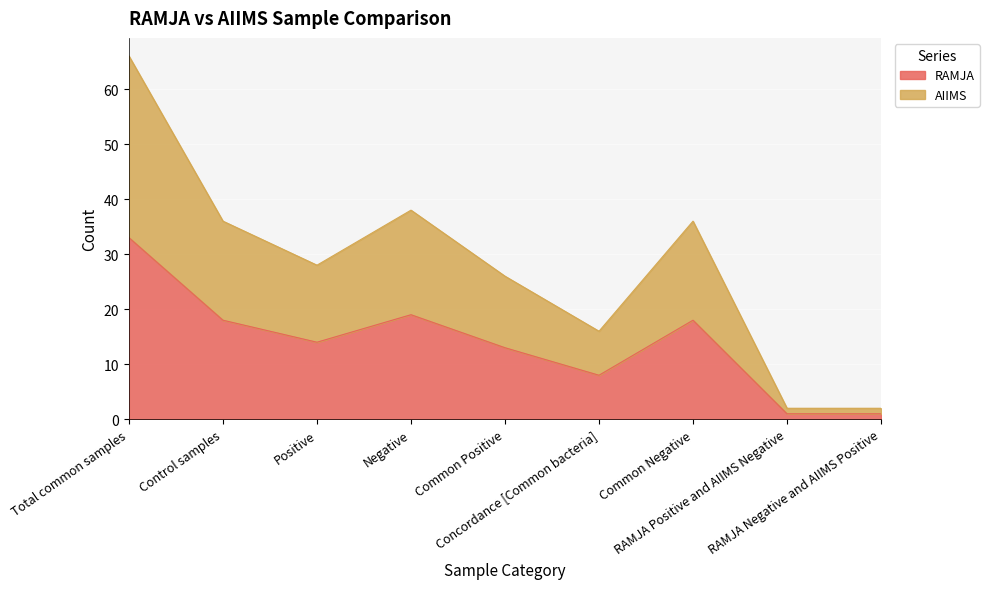

What value does the RAMJA series have at Positive?

14